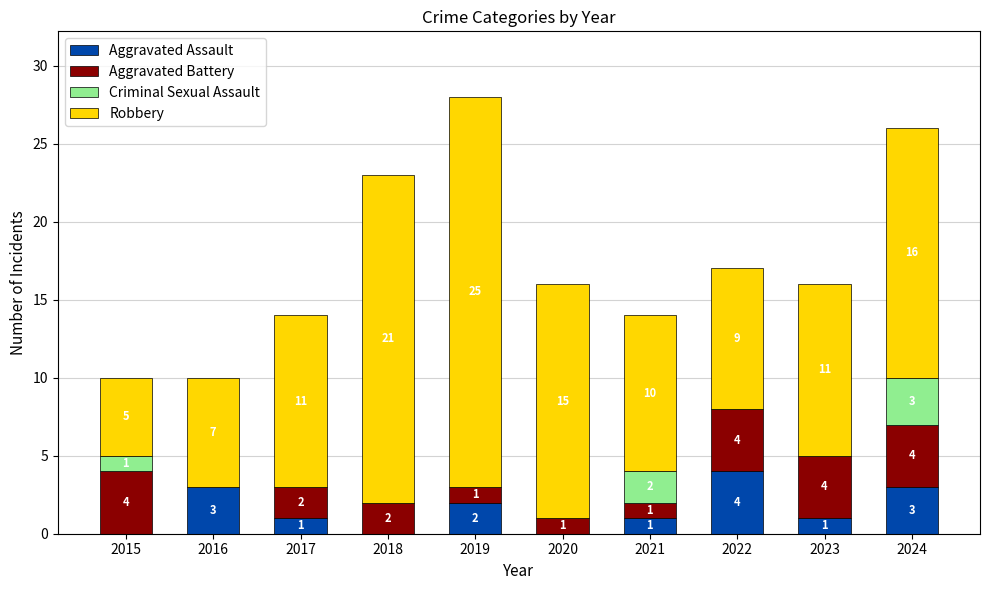

Reading left to right, what are the values for Aggravated Assault?

2015=0	2016=3	2017=1	2018=0	2019=2	2020=0	2021=1	2022=4	2023=1	2024=3